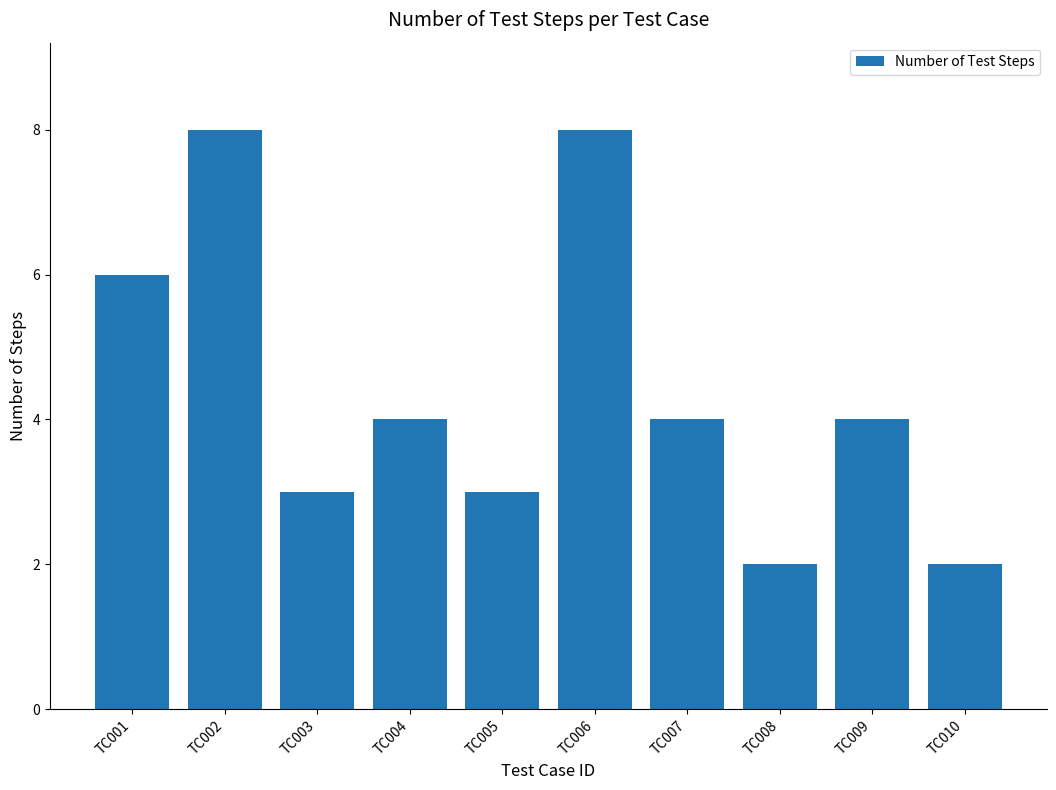

Count the values in the range 3 to 6.

6